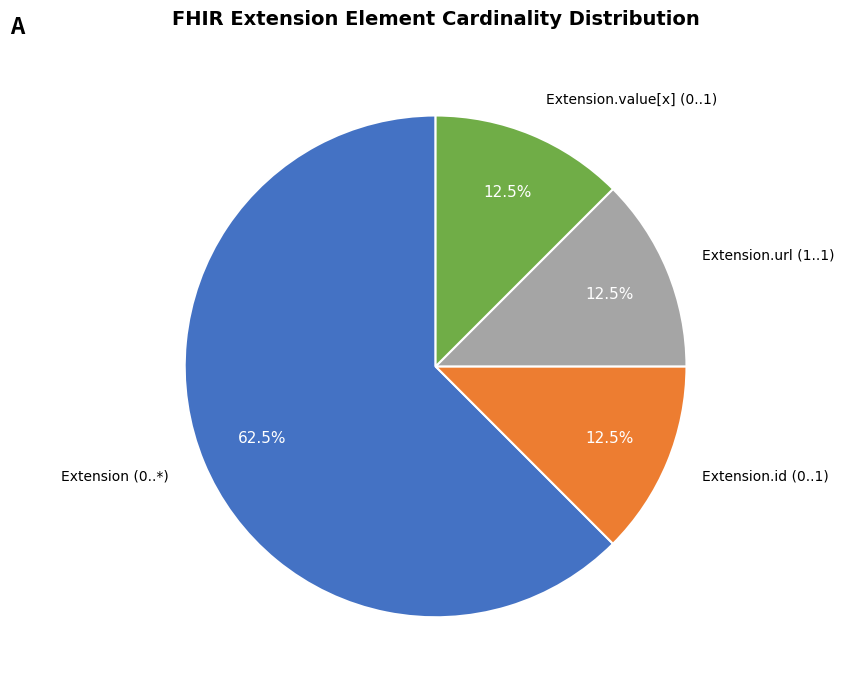

To the nearest percent, what is the average slice percentage?

25%